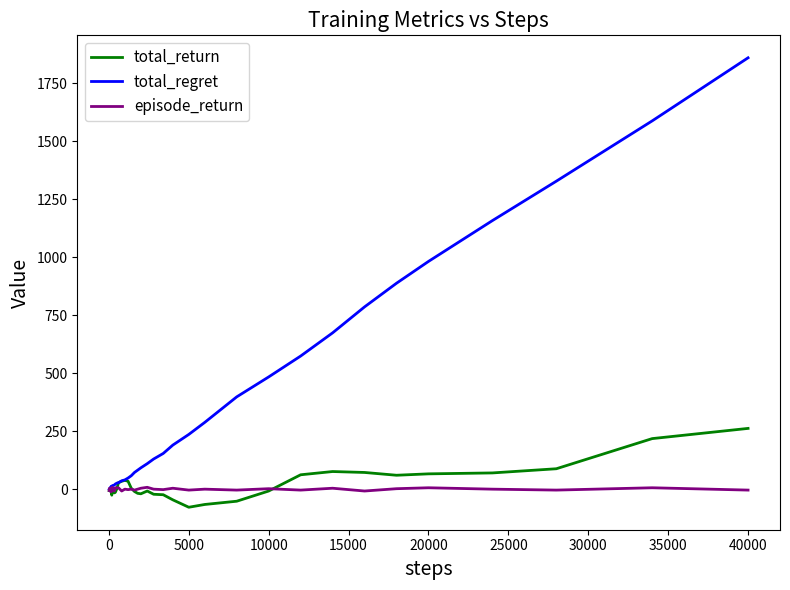

Rank the series by their maximum value, from highest to lowest.

total_regret, total_return, episode_return